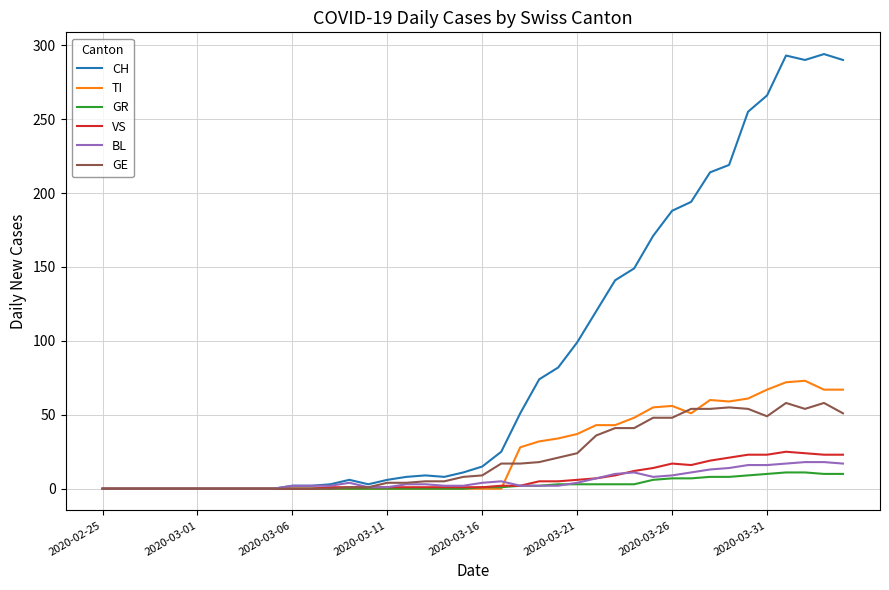

True or false: GE has more than 0 interior local peaks.

True